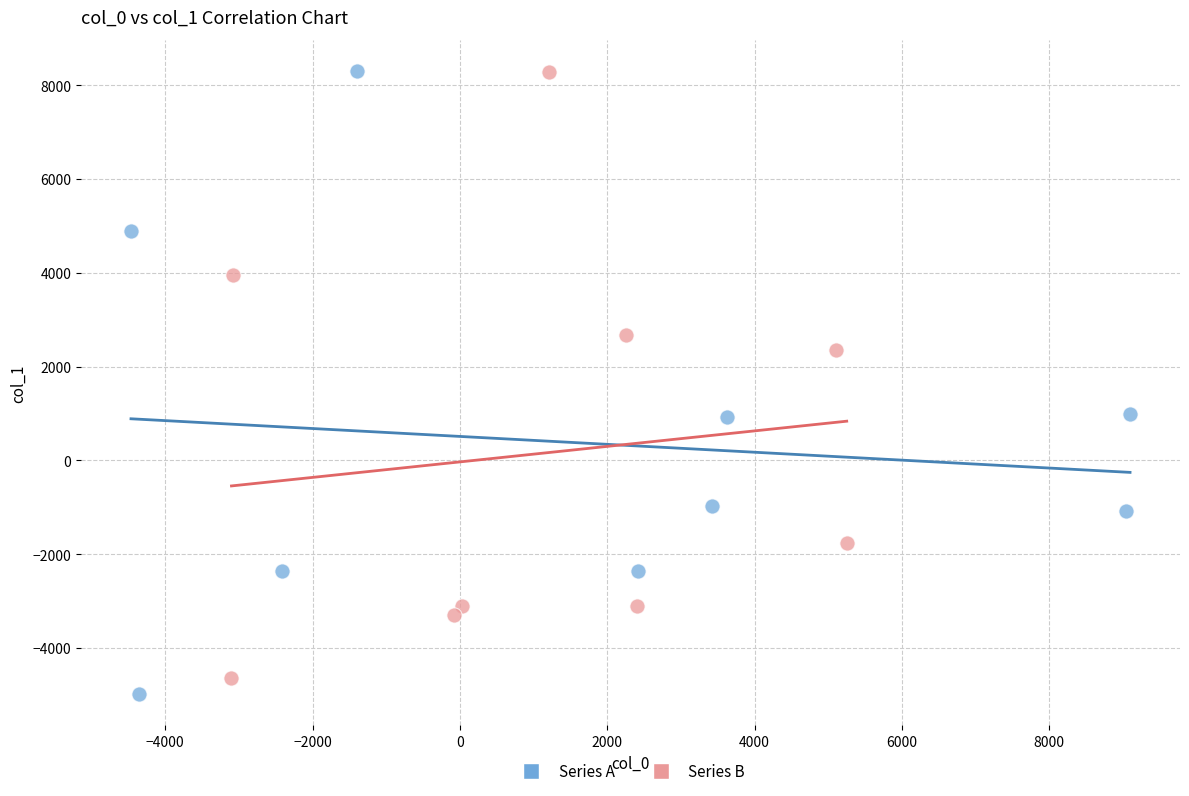

Which series has the widest spread of Y values?

Series A